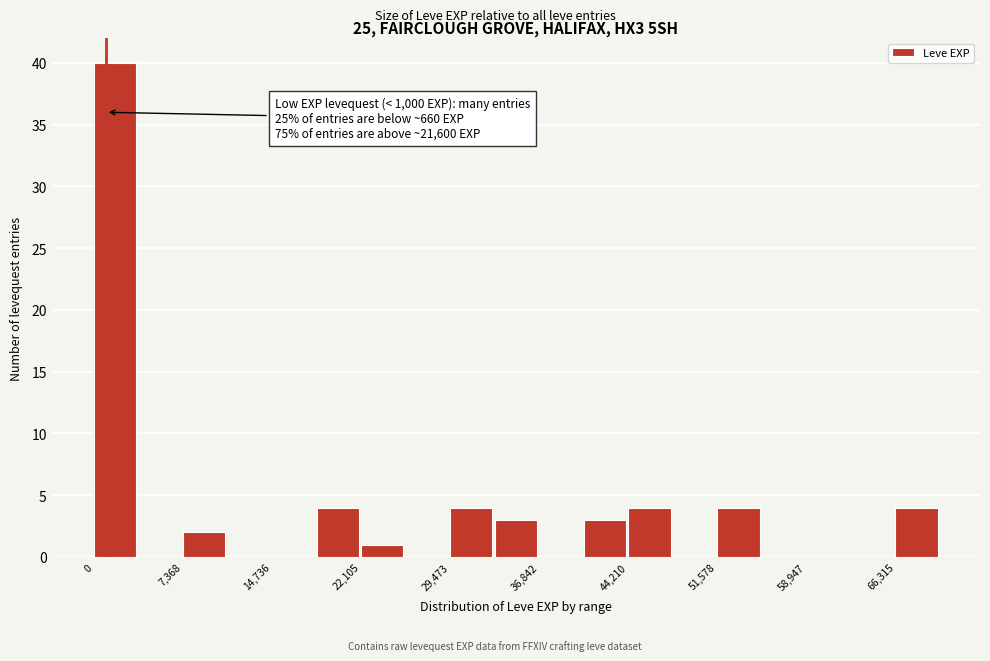

Read against the x-axis, roughly where is the centre of the tallest bar?

2000